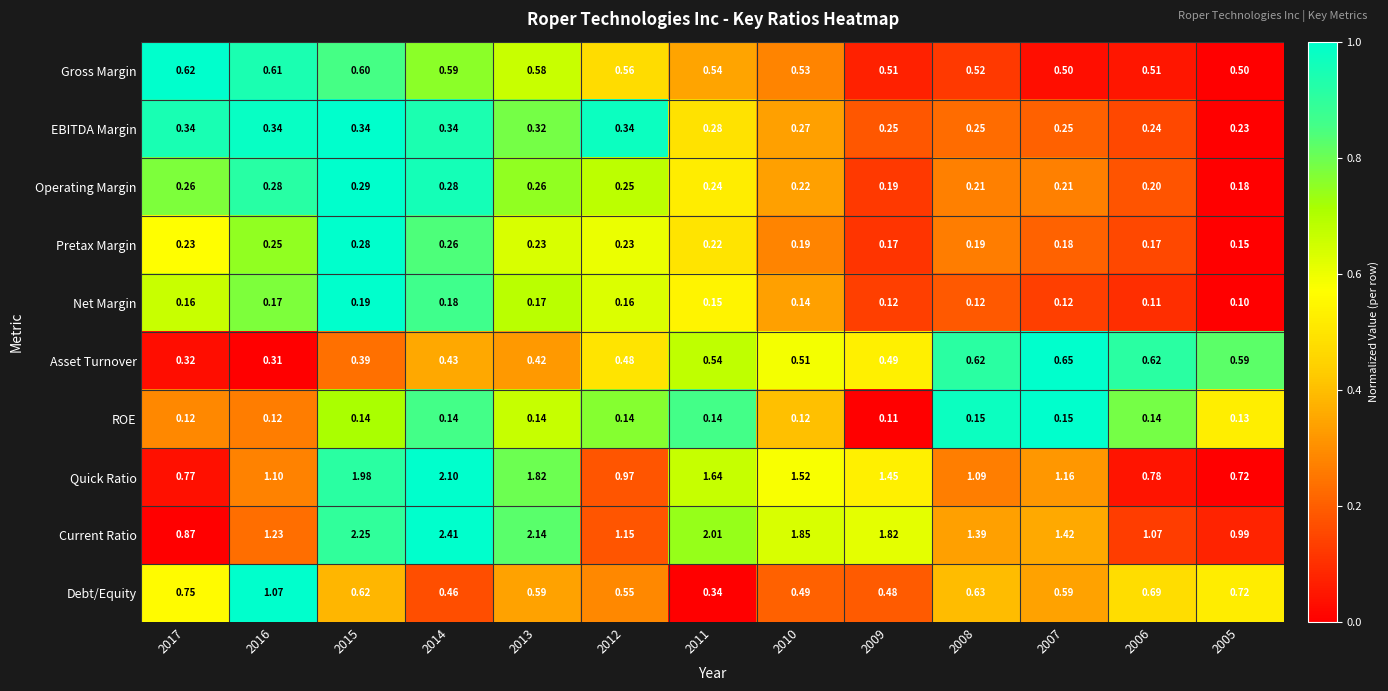

Rank the series by their maximum value, from highest to lowest.

Current Ratio, Quick Ratio, Debt/Equity, Asset Turnover, Gross Margin, EBITDA Margin, Operating Margin, Pretax Margin, Net Margin, ROE